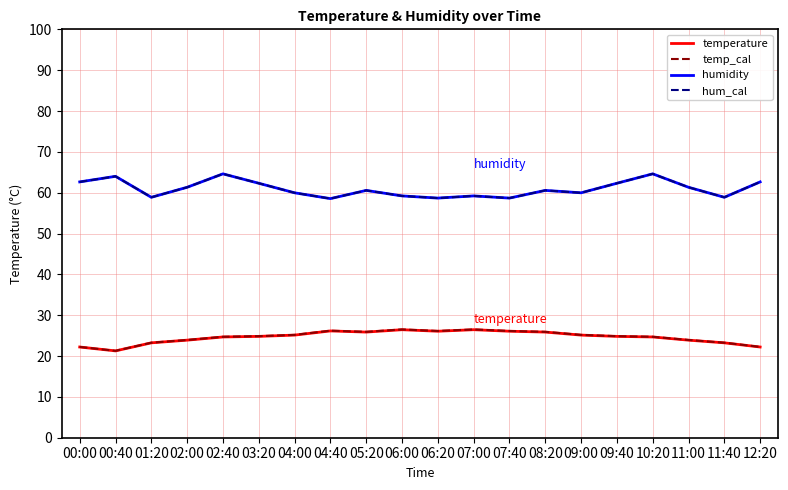

What is the total value across all series at 04:40?

169.5